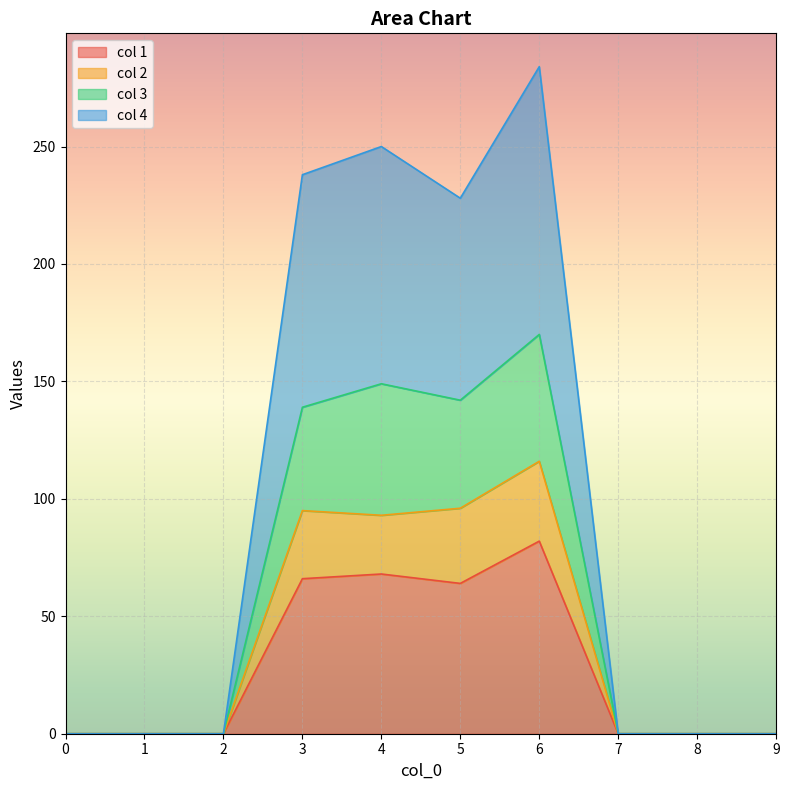

Which series has the largest total across all categories?

col 4